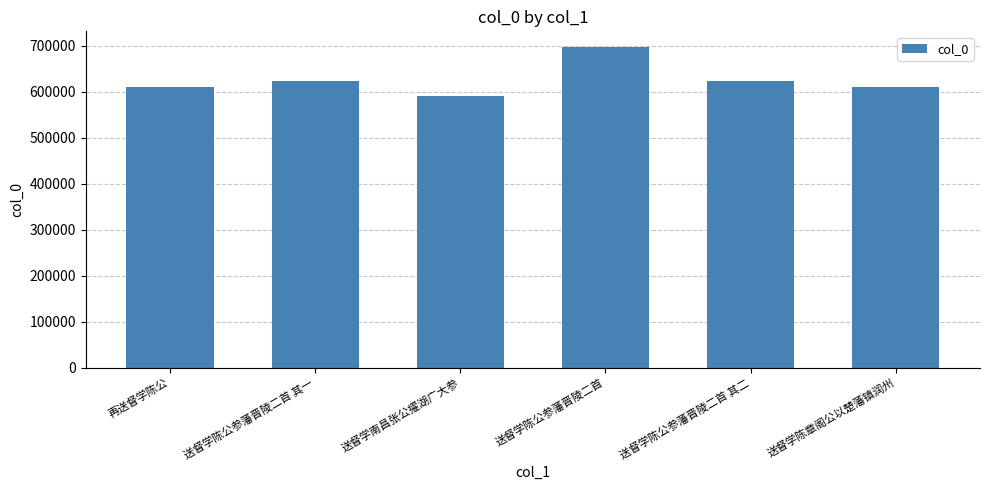

Which category has the highest value across all series?

送督学陈公参藩晋陵二首